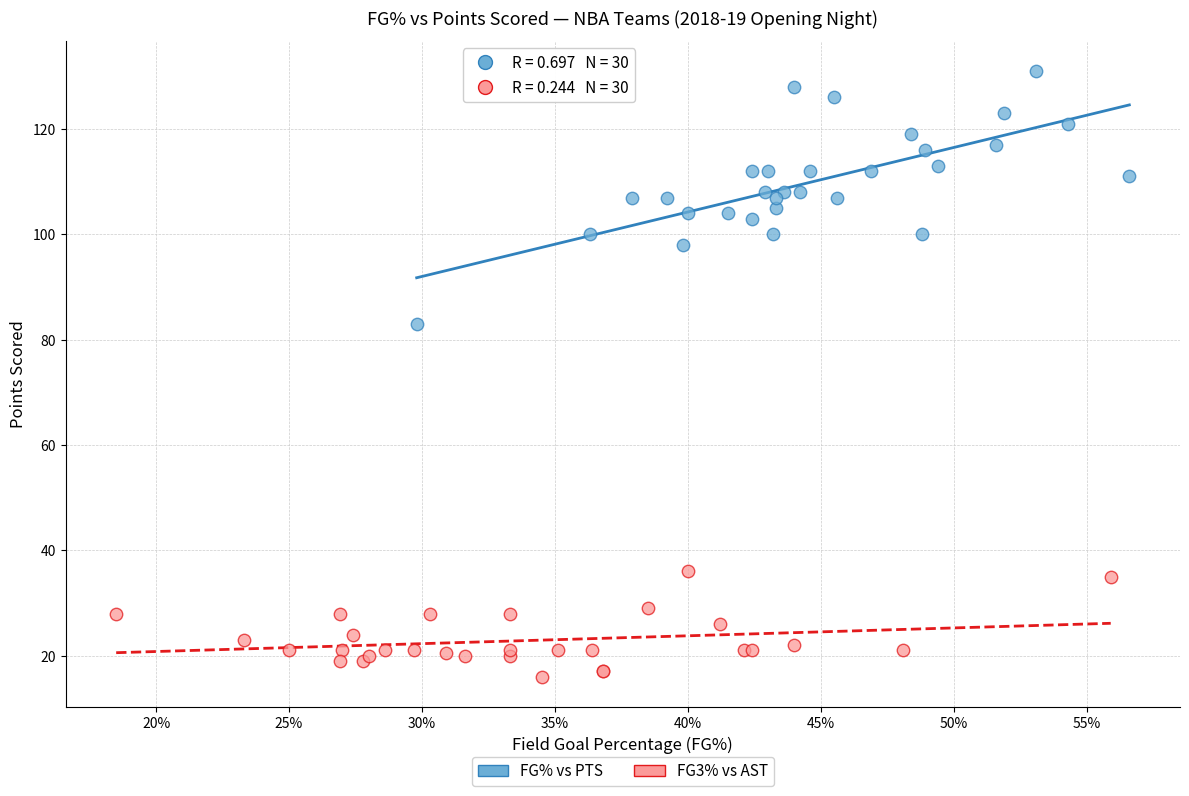

Which series contains the lowest Y value?

FG3% vs AST